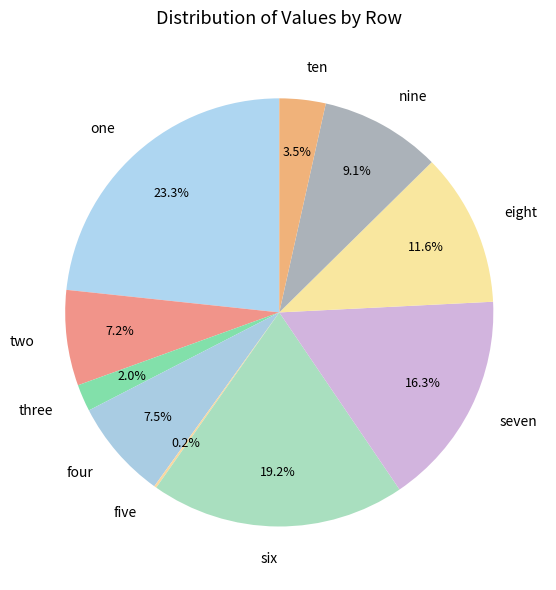

Which slice is the largest?

one